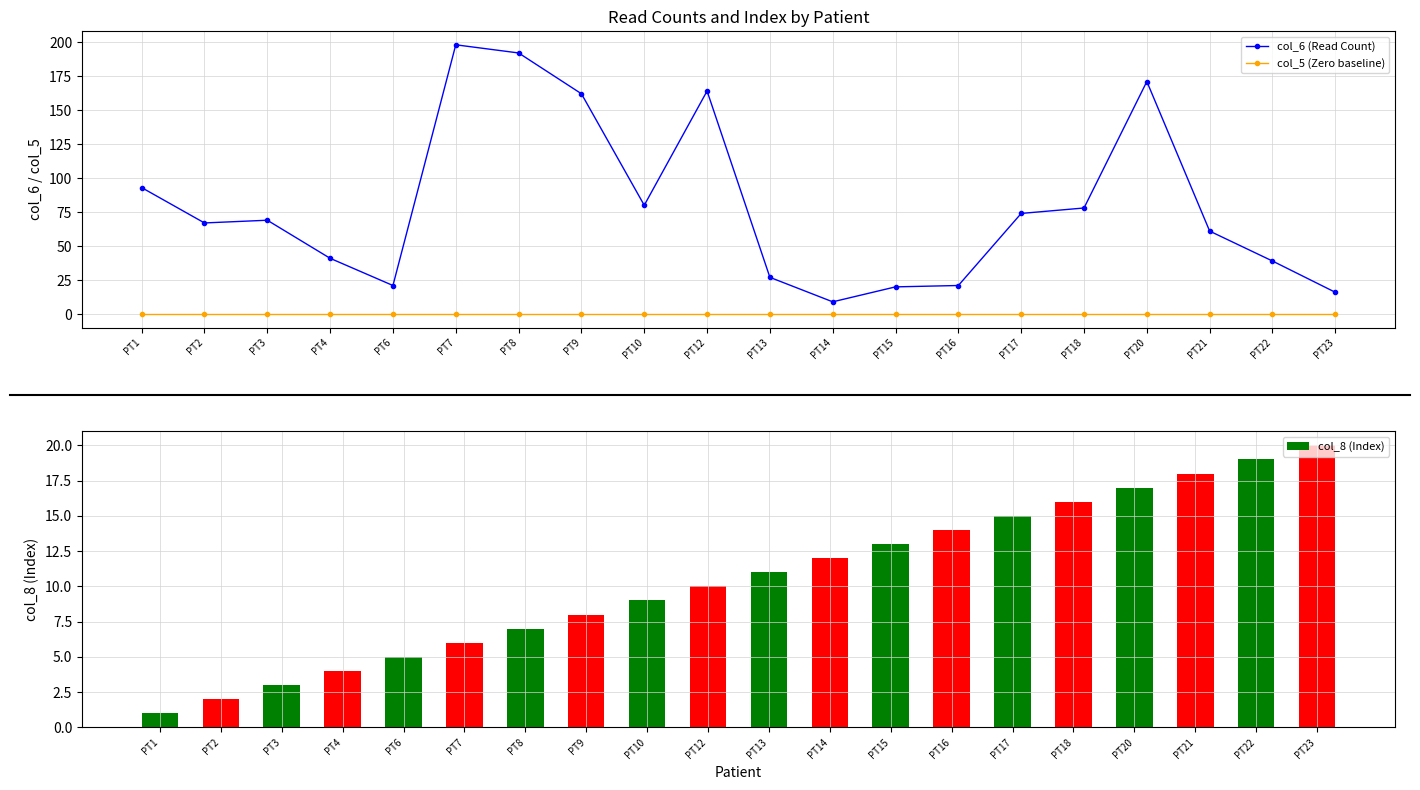

At which label is col_5 (Zero baseline) closest to 0?

PT1